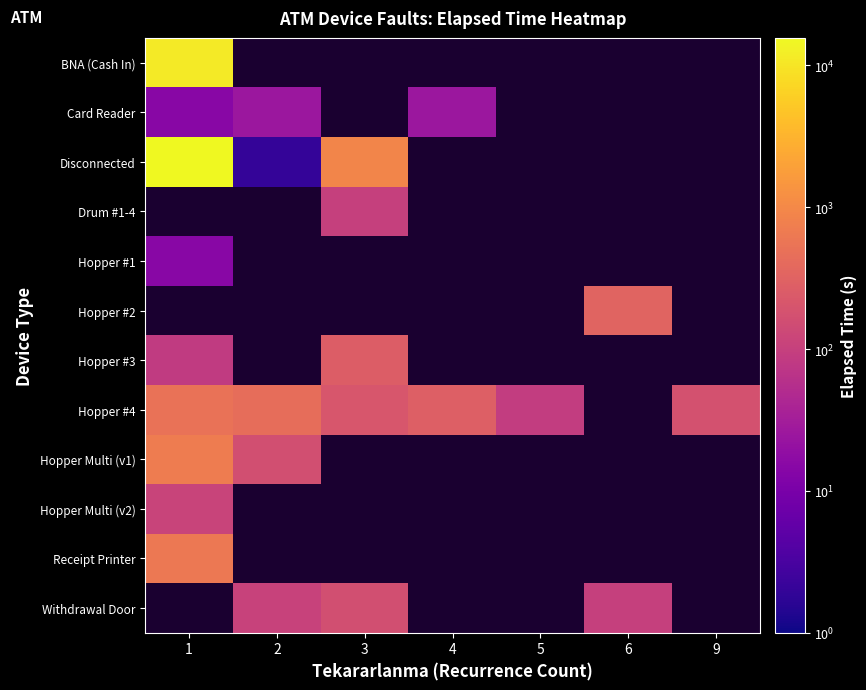

Which series has the widest spread of values?

Disconnected